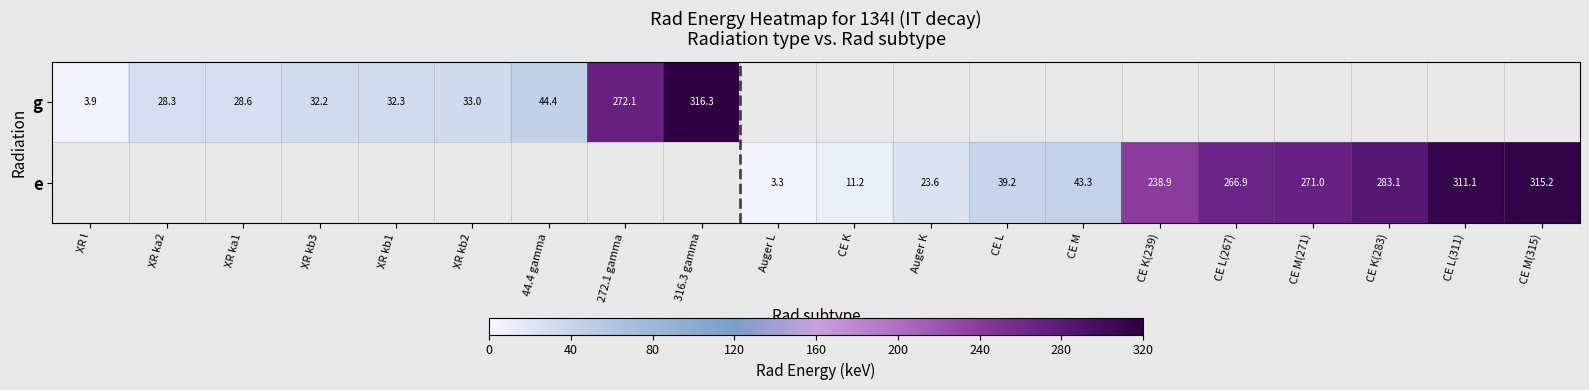

Which series has the widest spread of values?

g